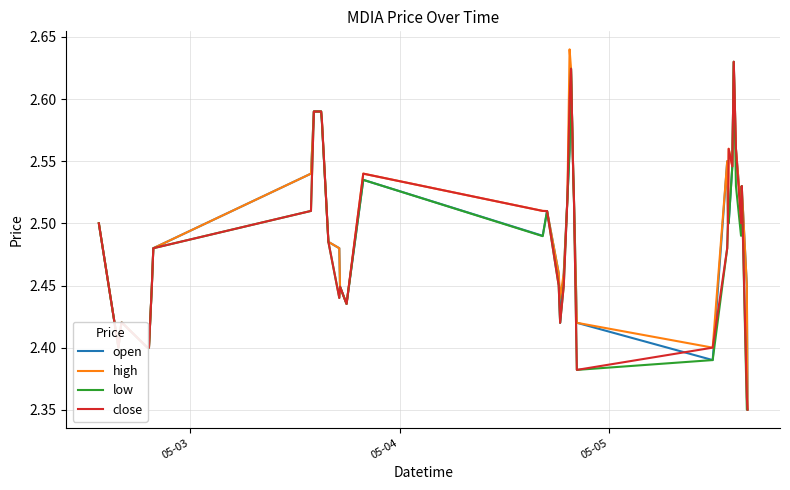

How many low values are between 2 and 3?

40